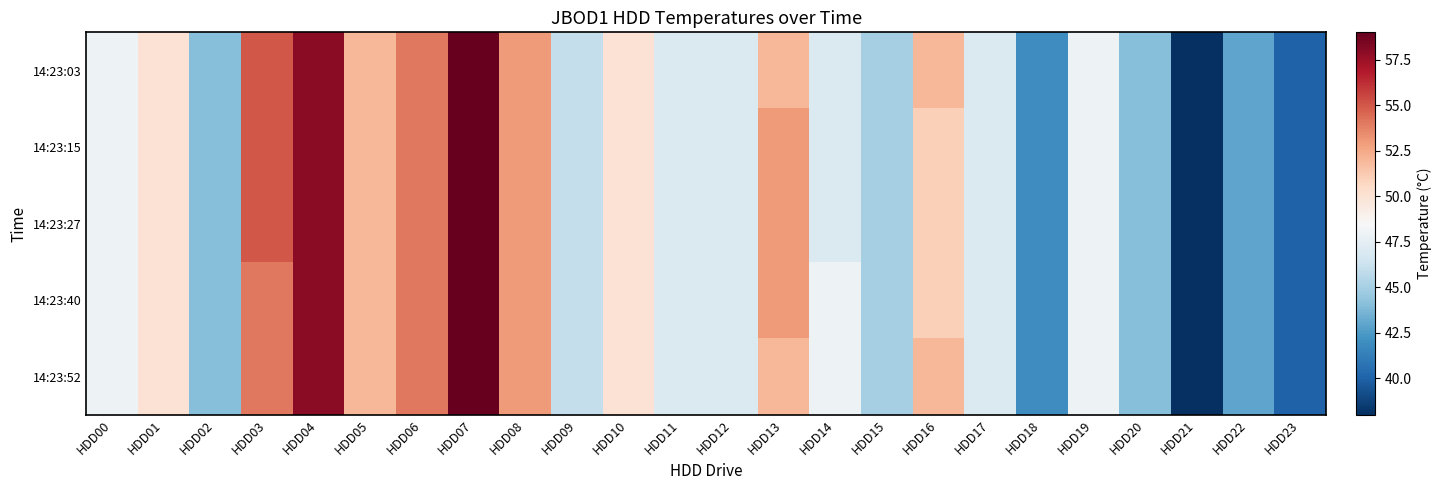

Which series has the widest spread of values?

14:23:03